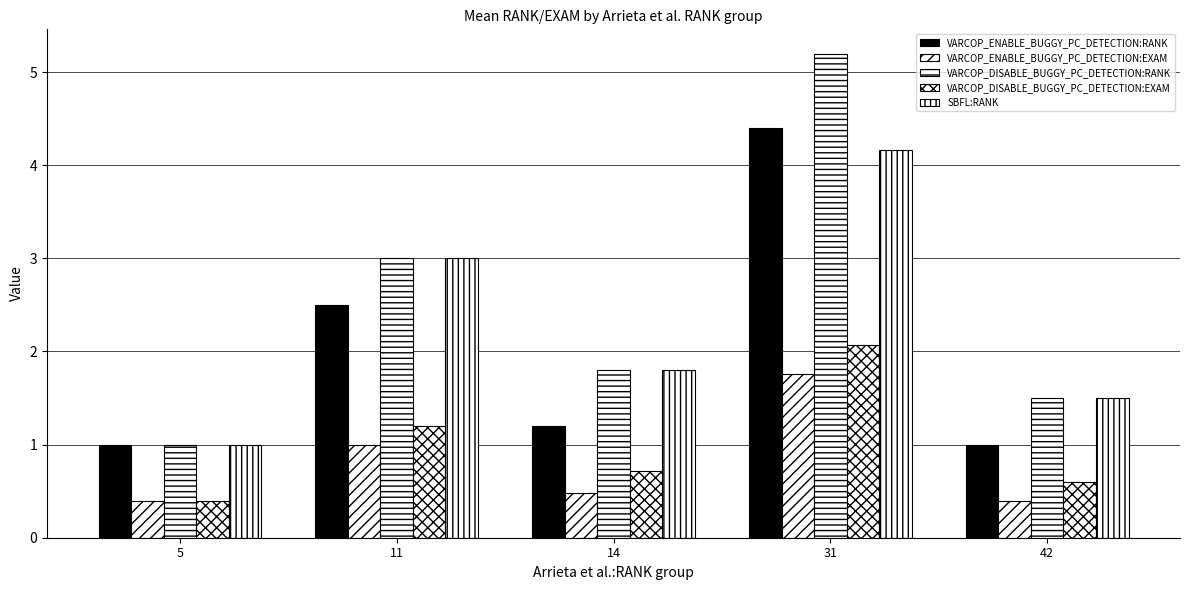

Are the bars grouped side by side (vs. stacked)?

Yes